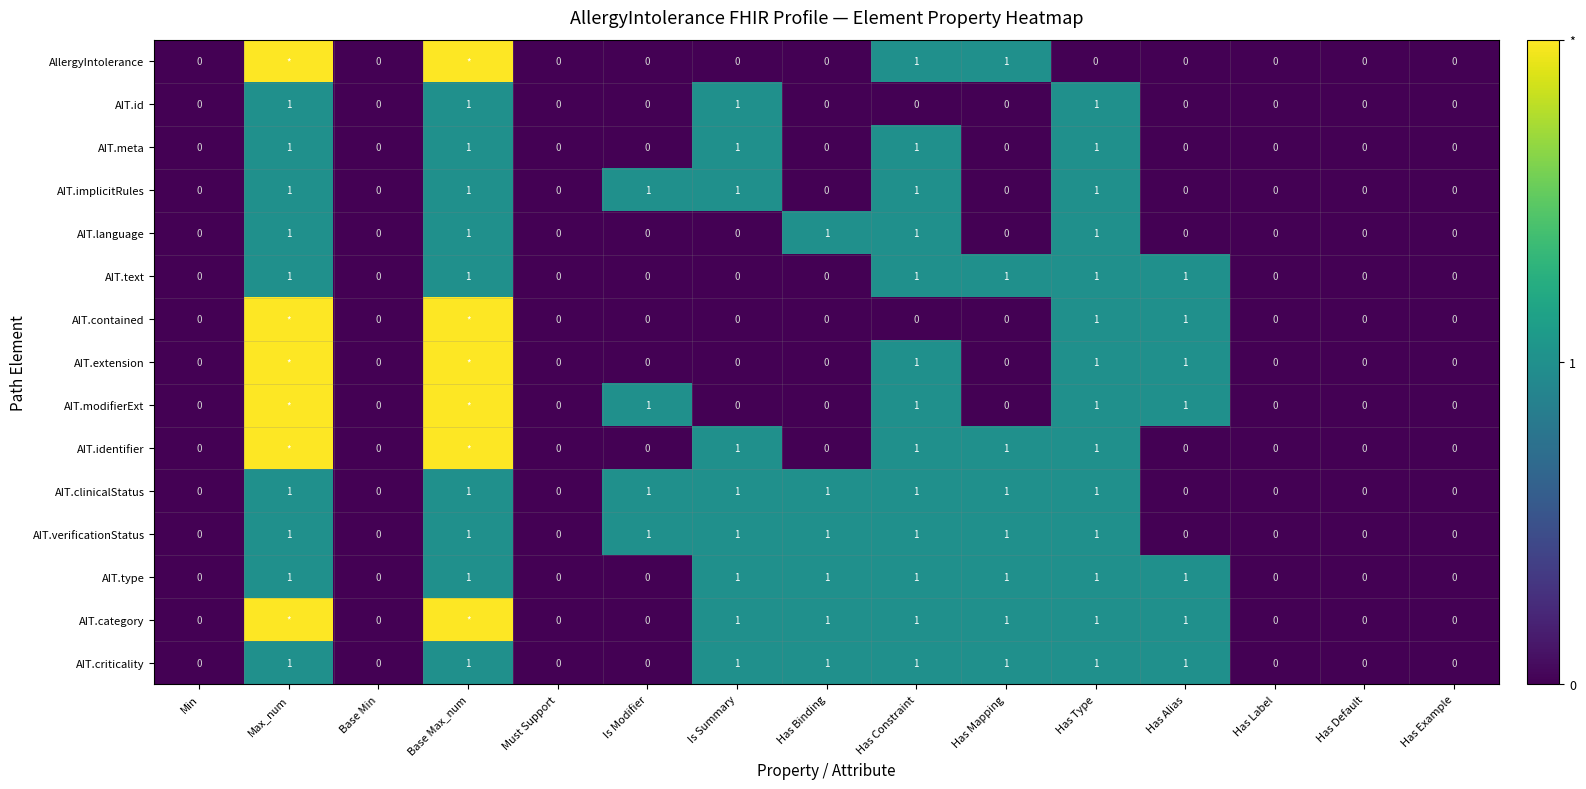

Is the value of AIT.clinicalStatus at Max_num greater than the value of AIT.type at Is Modifier?

Yes